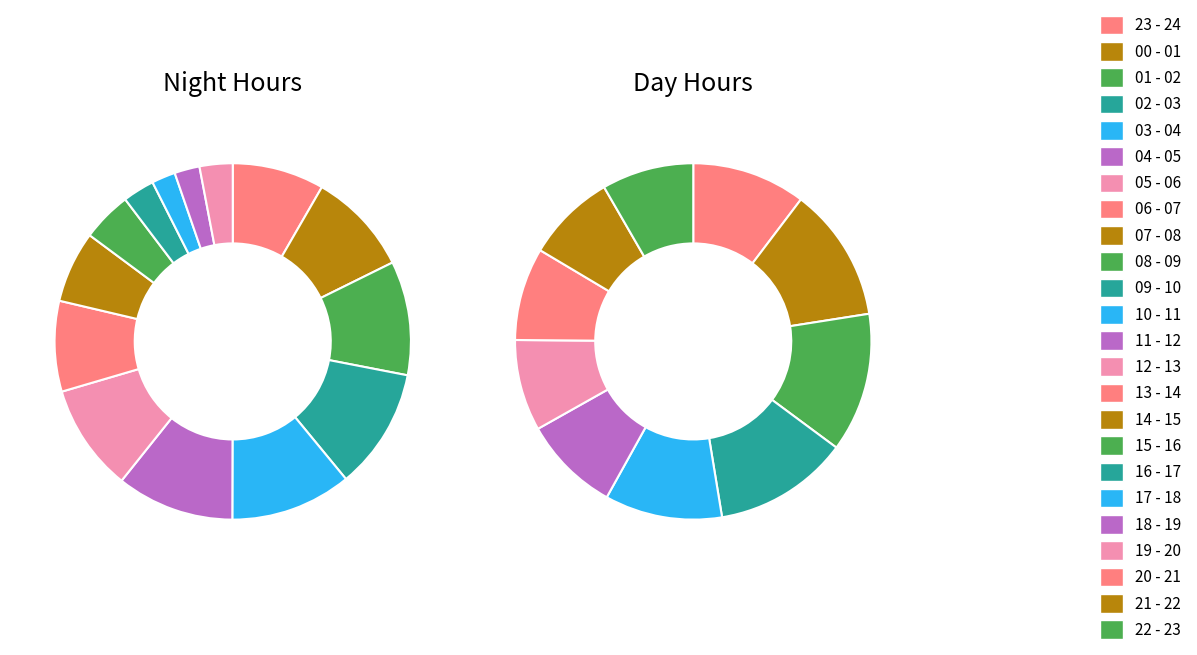

What is the change in value from 03 - 04 to 10 - 11?

-1689